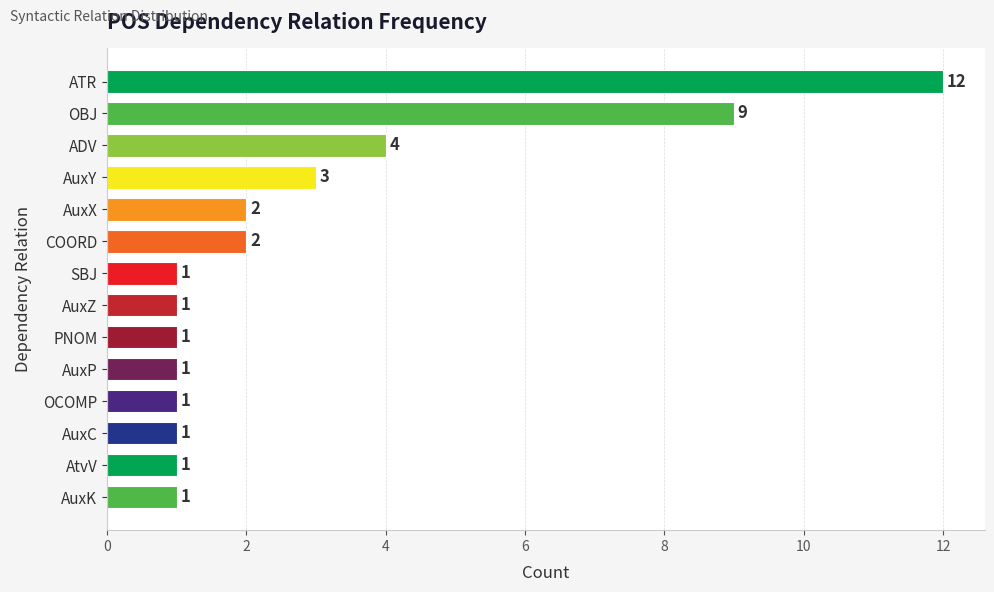

Reading top to bottom, what are all the values shown in this chart?

ATR=12	OBJ=9	ADV=4	AuxY=3	AuxX=2	COORD=2	SBJ=1	AuxZ=1	PNOM=1	AuxP=1	OCOMP=1	AuxC=1	AtvV=1	AuxK=1